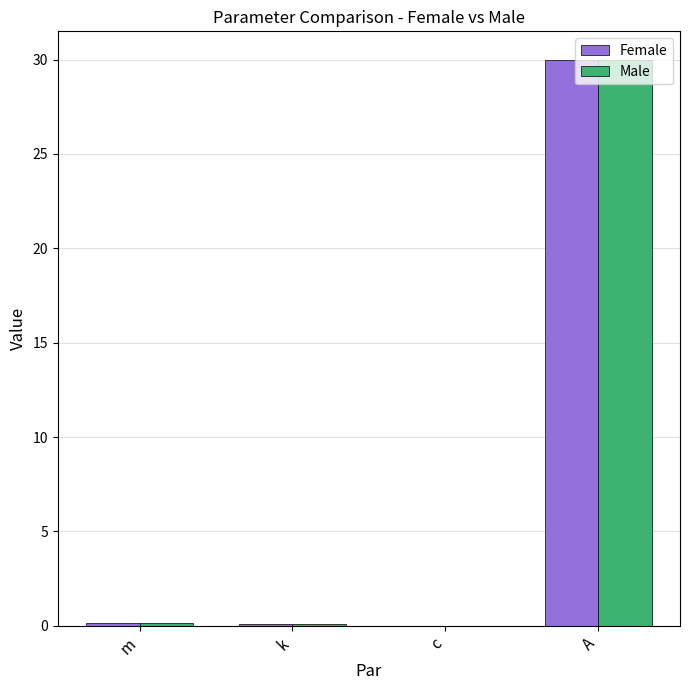

Does the chart contain stacked bars?

No